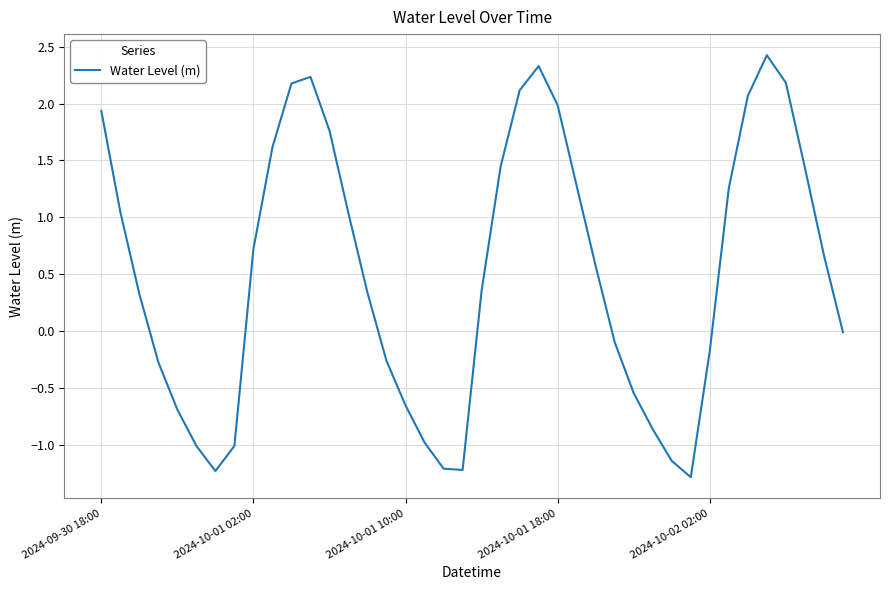

What is the smallest value displayed?

-1.3